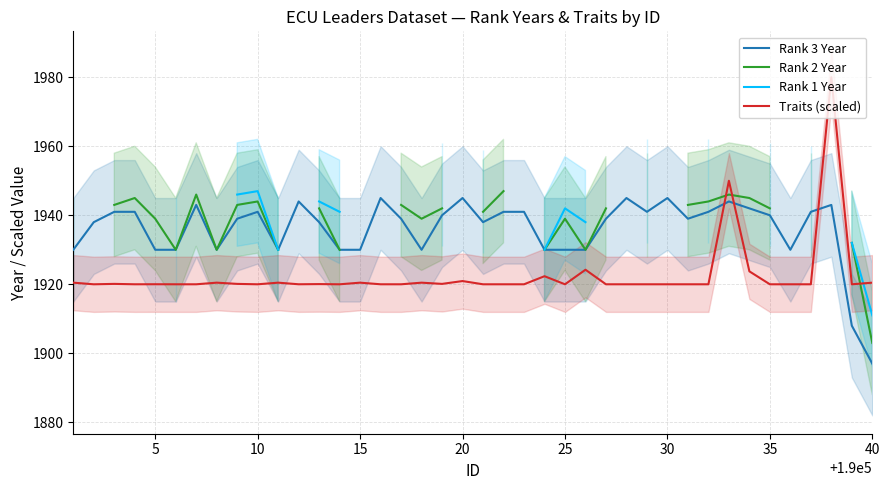

What is the minimum value for Traits (scaled)?

1920.0